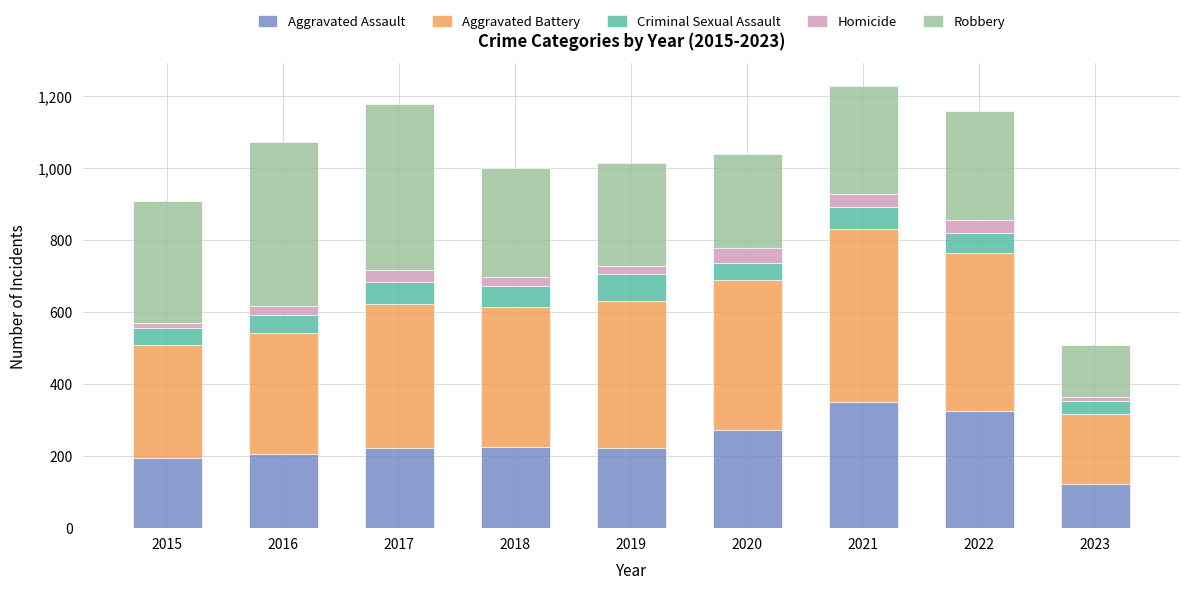

At which category is the sum across all series the highest?

2021